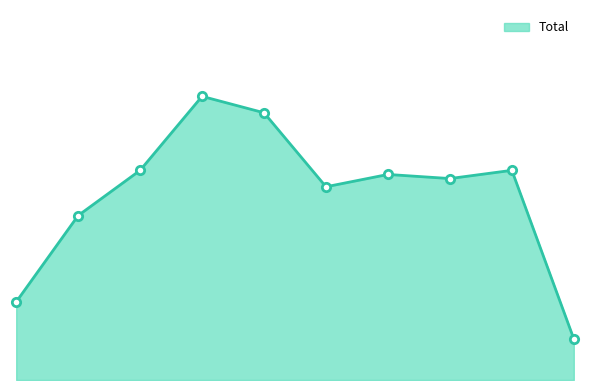

True or false: there are more than 1 points higher than both neighbors.

True